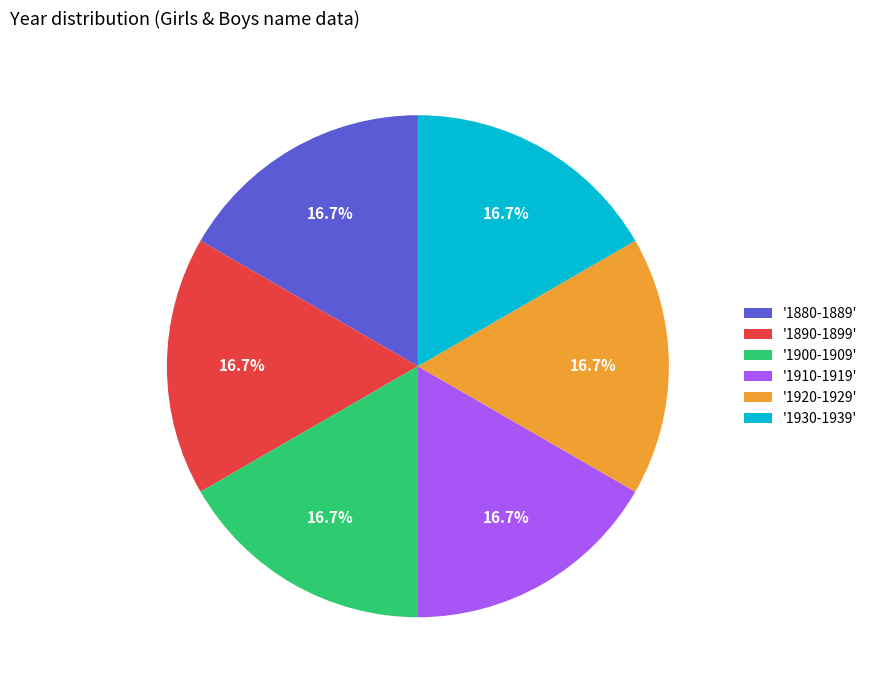

Approximately how many times larger is the value at '1900-1909' compared to '1930-1939'?

1.0